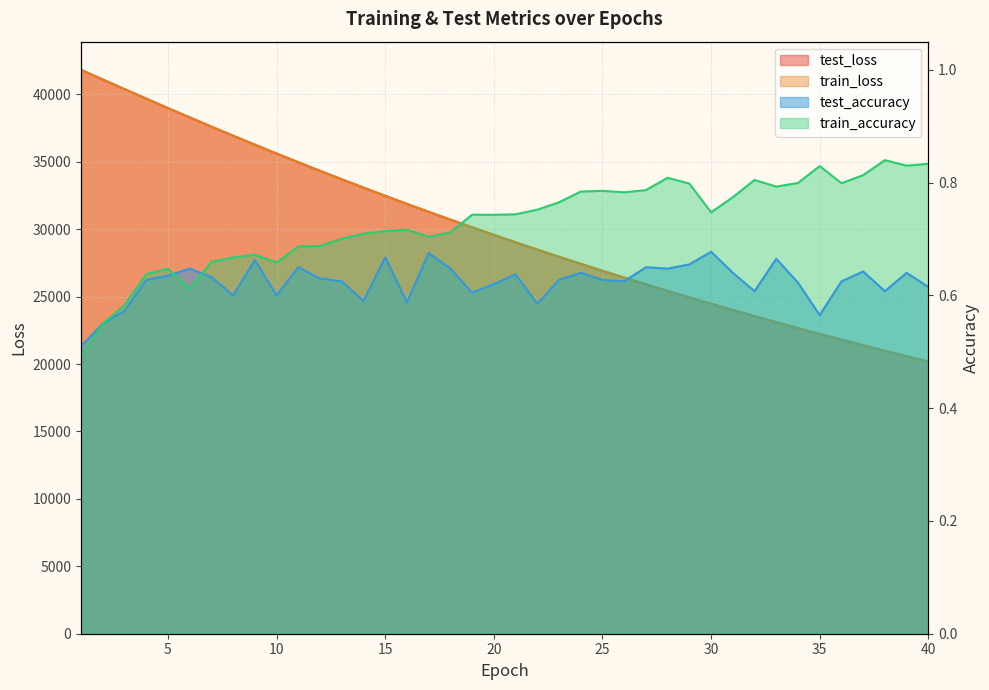

Reading left to right, list all the values displayed in this chart.

test_loss: 1=41819.5	2=41104.8	3=40393.6	4=39686.5	5=38985.7	6=38296.7	7=37609.5	8=36936.0	9=36271.3	10=35614.4	11=34968.1	12=34331.1	13=33703.5	14=33085.4	15=32477.7	16=31879.4	17=31291.3	18=30711.4	19=30141.7	20=29582.0	21=29030.8	22=28489.0	23=27956.3	24=27432.4	25=26917.7	26=26411.7	27=25914.1	28=25424.9	29=24944.7	30=24472.9	31=24008.7	32=23552.8	33=23104.9	34=22664.6	35=22232.1	36=21807.6	37=21390.4	38=20980.4	39=20577.7	40=20182.3
train_loss: 1=41818.8	2=41104.4	3=40391.7	4=39685.6	5=38983.4	6=38296.2	7=37607.5	8=36934.1	9=36269.5	10=35612.7	11=34966.7	12=34329.5	13=33701.9	14=33084.0	15=32476.2	16=31877.7	17=31289.9	18=30710.3	19=30140.3	20=29580.2	21=29029.2	22=28487.3	23=27954.6	24=27430.8	25=26916.0	26=26410.0	27=25912.6	28=25423.5	29=24943.2	30=24471.4	31=24007.2	32=23551.1	33=23103.3	34=22663.3	35=22230.7	36=21806.2	37=21388.8	38=20978.8	39=20576.1	40=20180.7
test_accuracy: 1=0.5	2=0.5	3=0.6	4=0.6	5=0.6	6=0.6	7=0.6	8=0.6	9=0.7	10=0.6	11=0.7	12=0.6	13=0.6	14=0.6	15=0.7	16=0.6	17=0.7	18=0.6	19=0.6	20=0.6	21=0.6	22=0.6	23=0.6	24=0.6	25=0.6	26=0.6	27=0.7	28=0.6	29=0.7	30=0.7	31=0.6	32=0.6	33=0.7	34=0.6	35=0.6	36=0.6	37=0.6	38=0.6	39=0.6	40=0.6
train_accuracy: 1=0.5	2=0.5	3=0.6	4=0.6	5=0.6	6=0.6	7=0.7	8=0.7	9=0.7	10=0.7	11=0.7	12=0.7	13=0.7	14=0.7	15=0.7	16=0.7	17=0.7	18=0.7	19=0.7	20=0.7	21=0.7	22=0.8	23=0.8	24=0.8	25=0.8	26=0.8	27=0.8	28=0.8	29=0.8	30=0.7	31=0.8	32=0.8	33=0.8	34=0.8	35=0.8	36=0.8	37=0.8	38=0.8	39=0.8	40=0.8